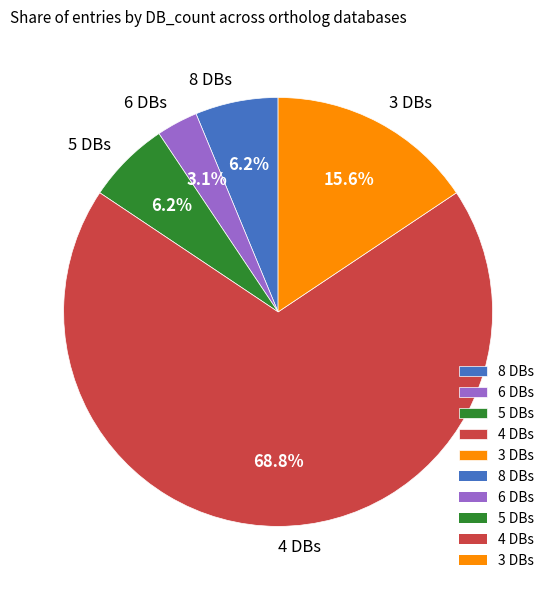

To the nearest percent, what is the difference between the largest and smallest slice percentages?

66%